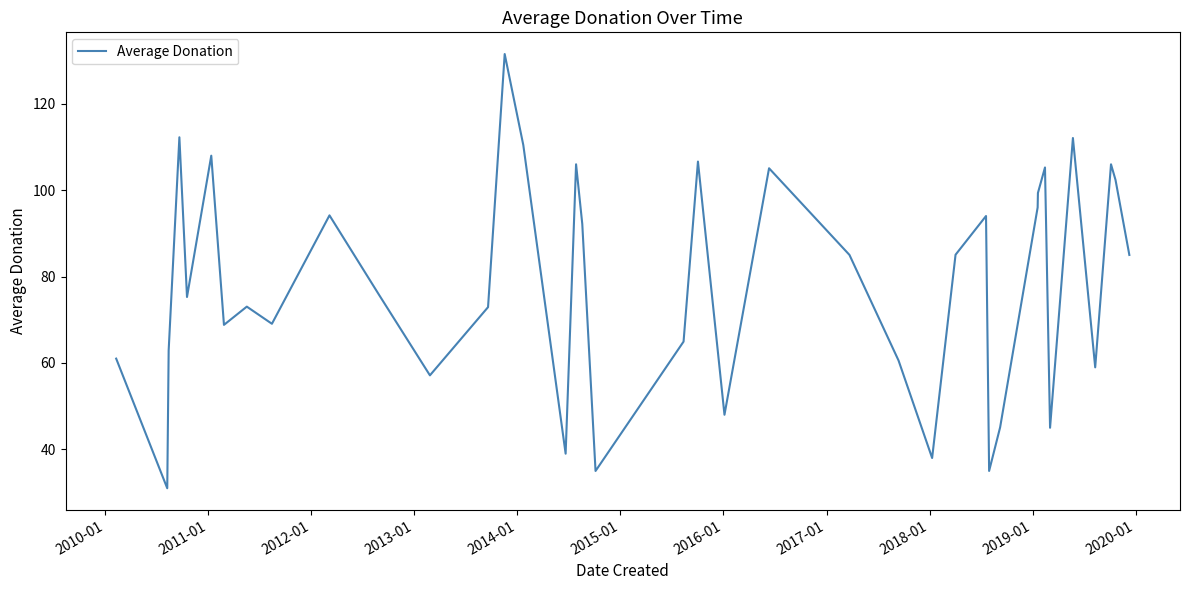

Is this an area chart (filled region under the line)?

No